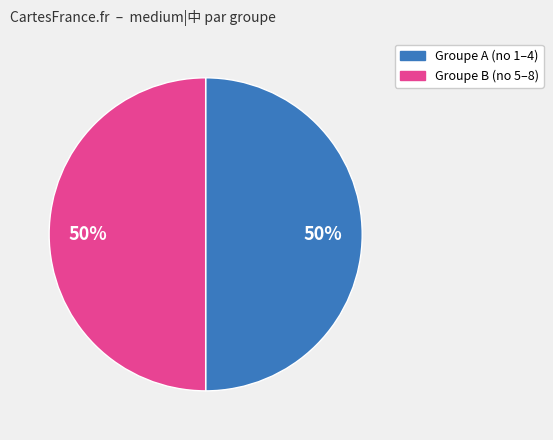

How many segments does this pie chart have?

2